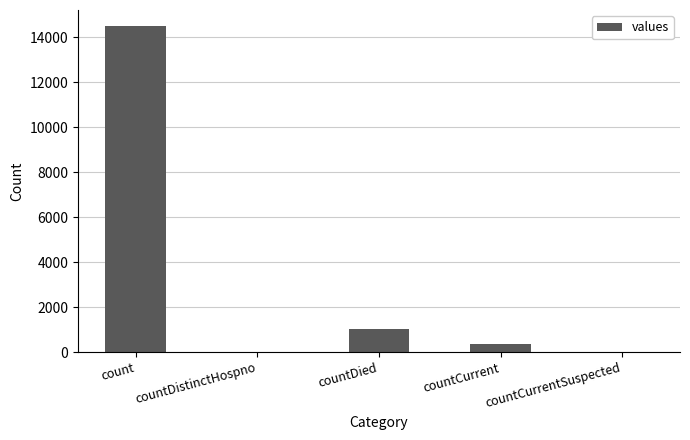

How many series are shown in this chart?

1